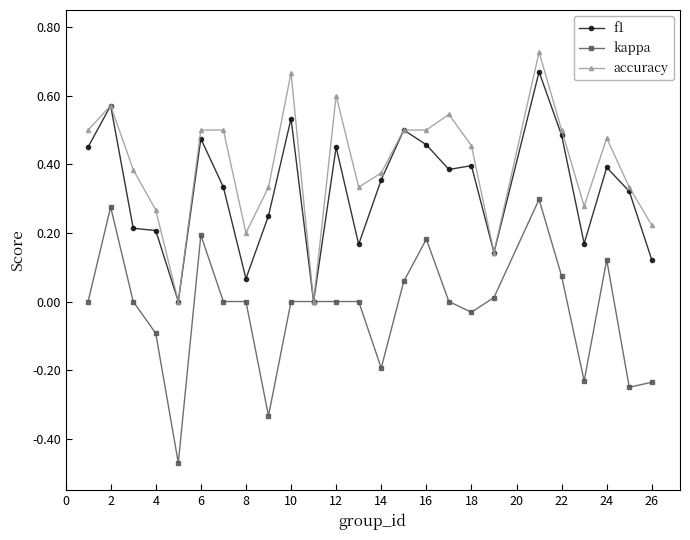

Rank the series by their average value, from lowest to highest.

kappa, f1, accuracy